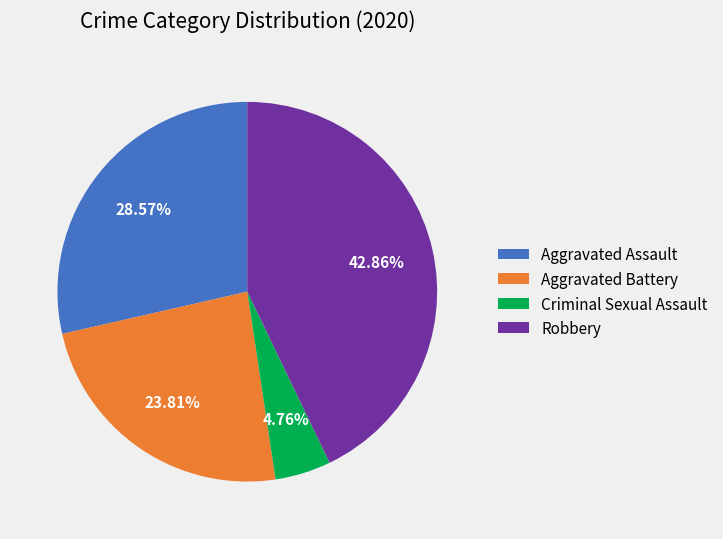

Combined, what portion of the pie is Robbery and Aggravated Battery?

66.7%